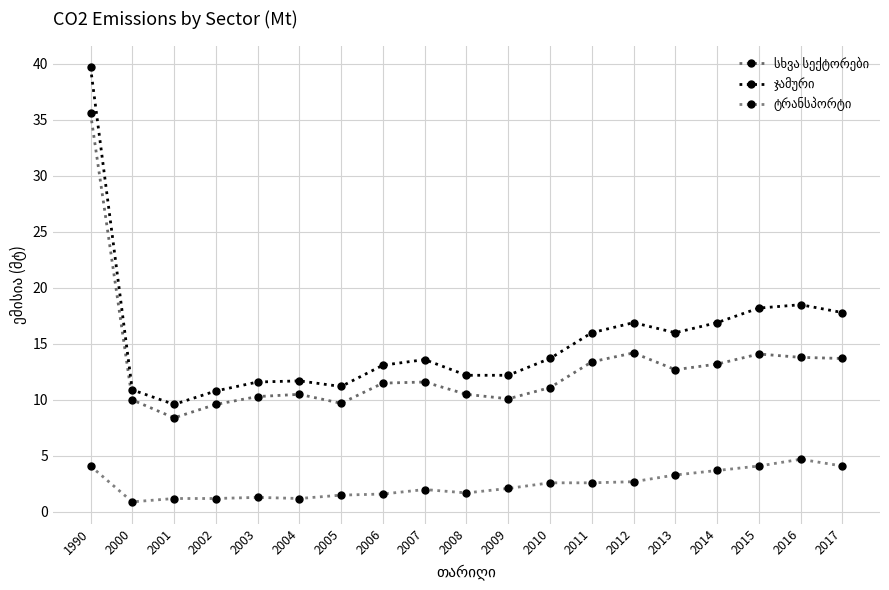

How many lines are shown in the chart?

3